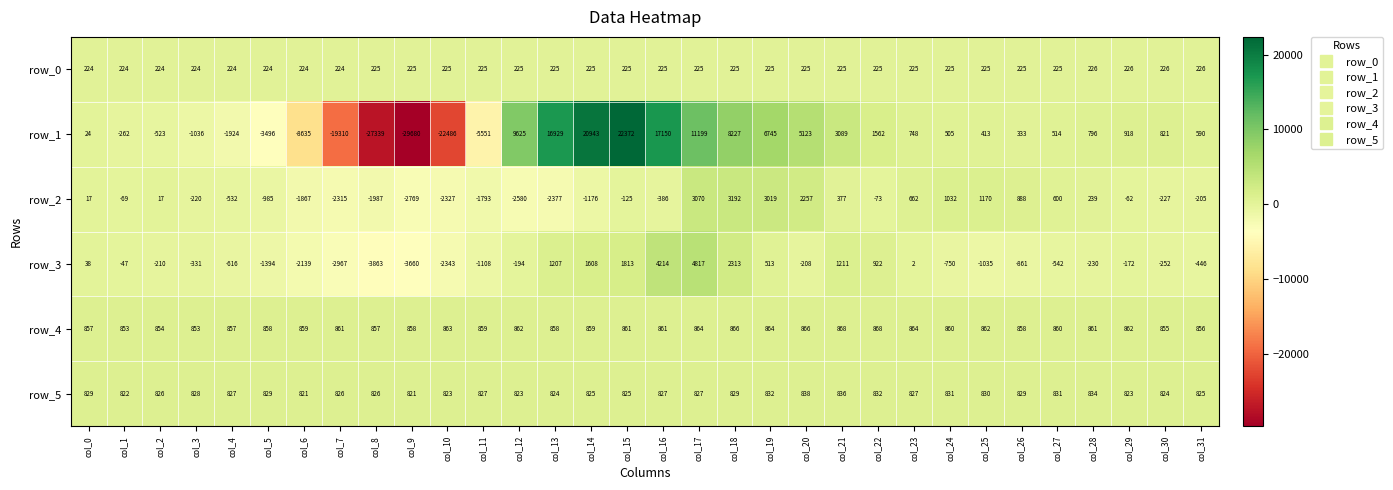

Where is row_1 nearest to the value -3654?

col_5